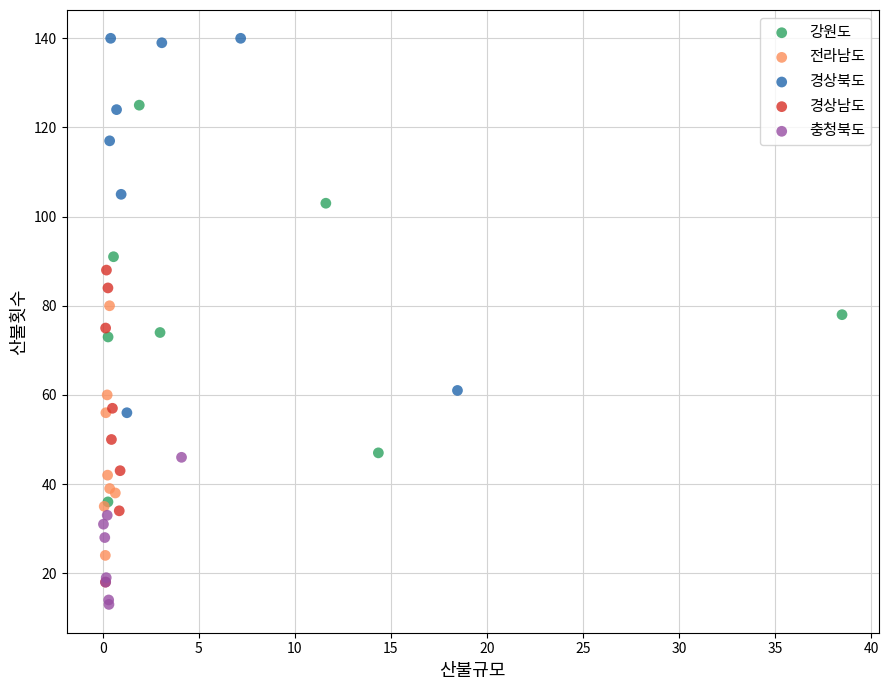

Which series contains the highest Y value?

경상북도